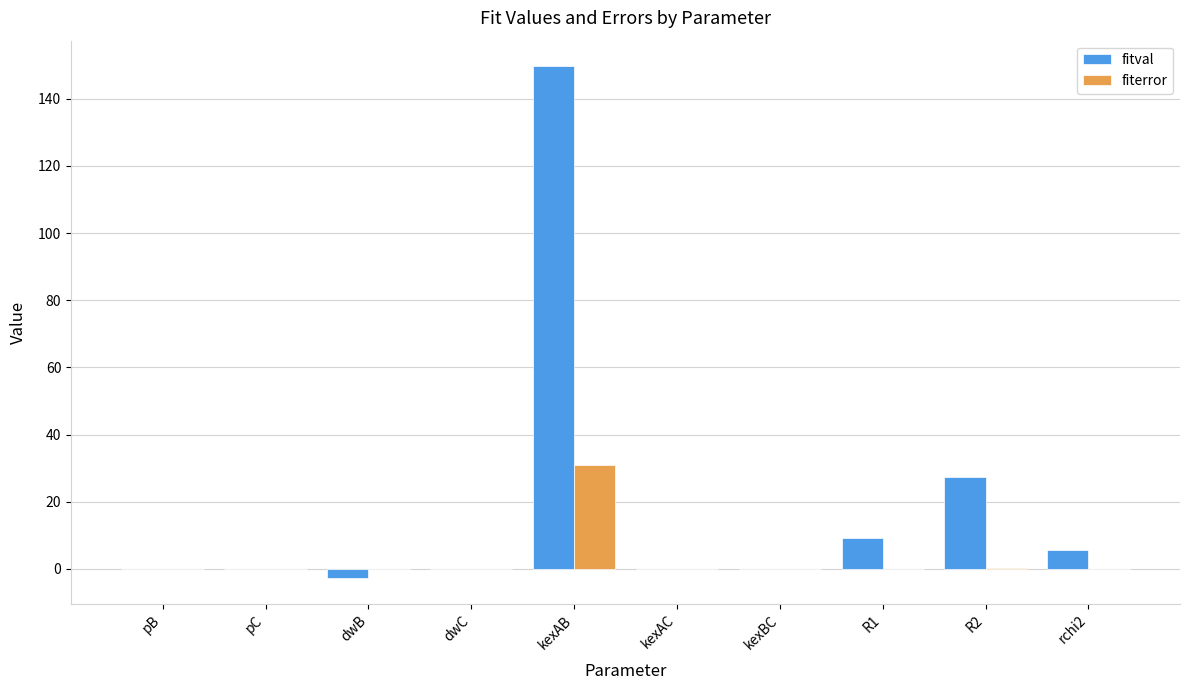

How many series are shown in this chart?

2